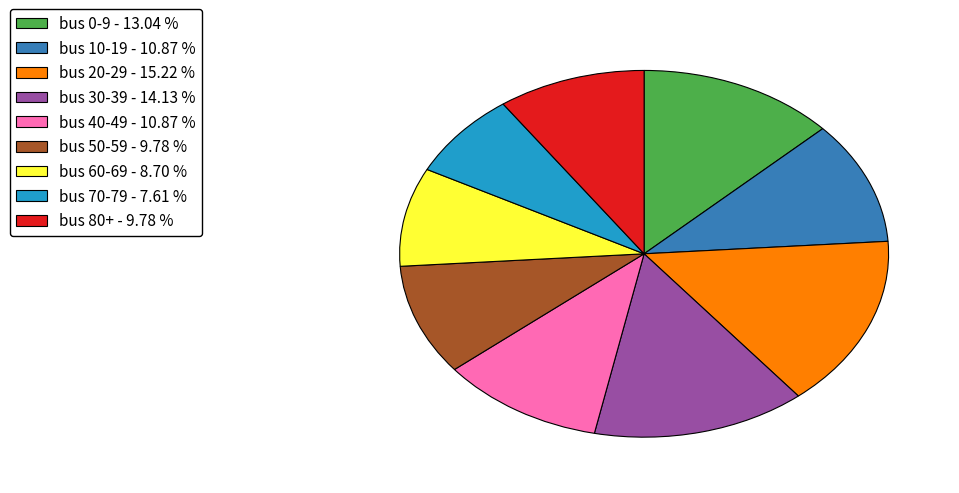

Combined, do bus 70-79 - 7.61 % and bus 50-59 - 9.78 % account for over 50%?

No